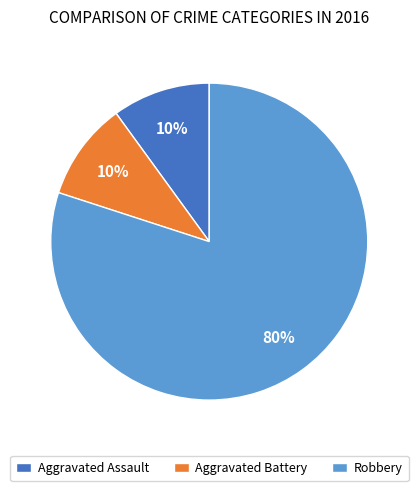

How many segments does this pie chart have?

3